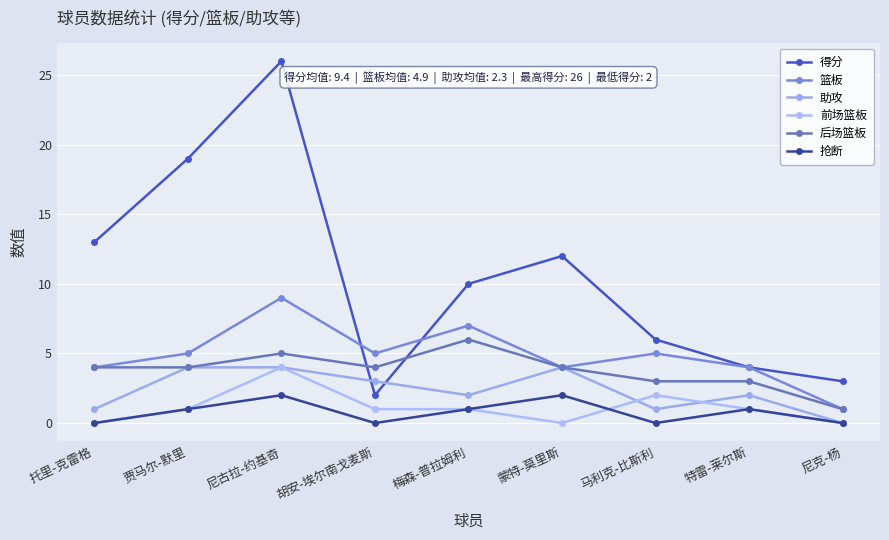

What is the total value across all series at 马利克-比斯利?

17